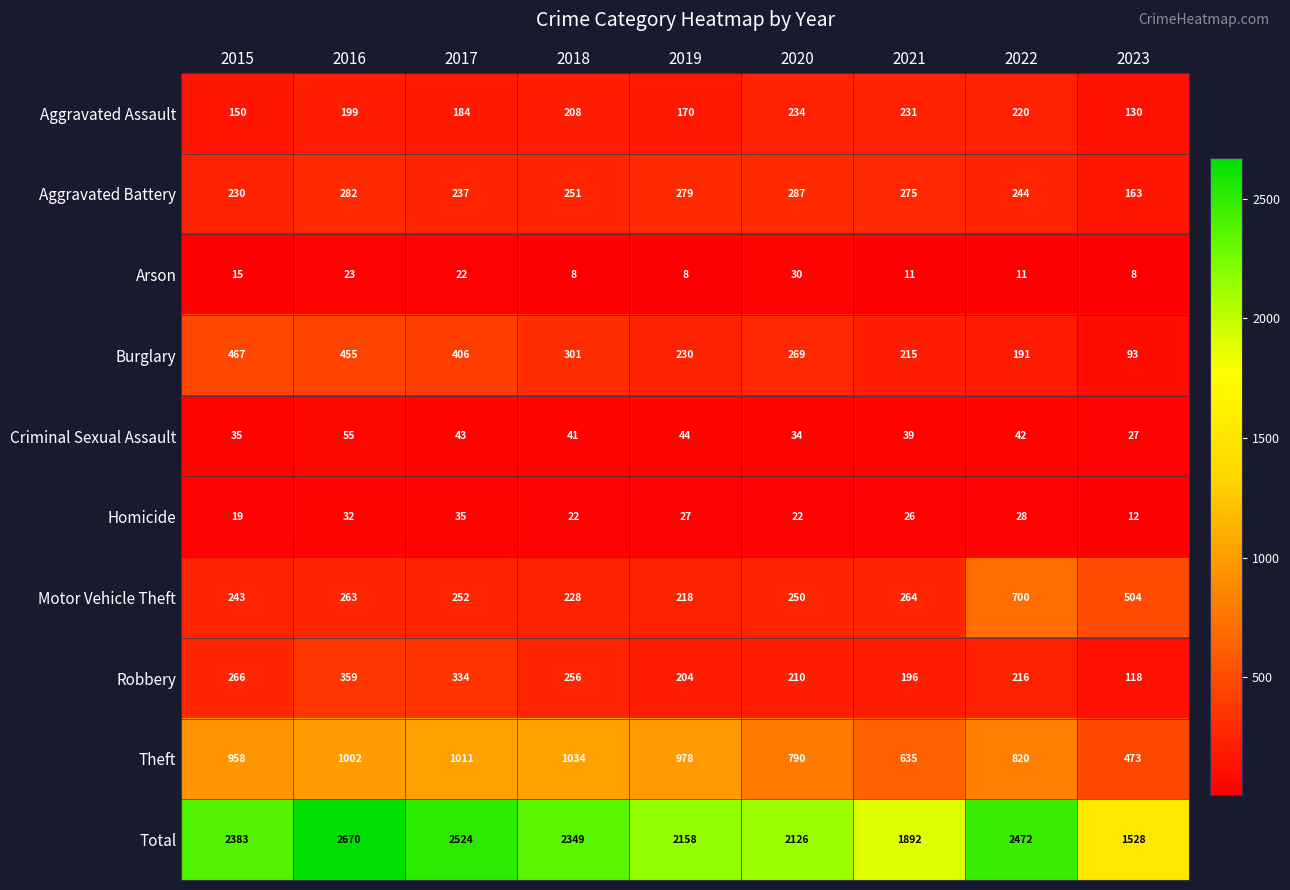

How many categories are shown in the chart?

9